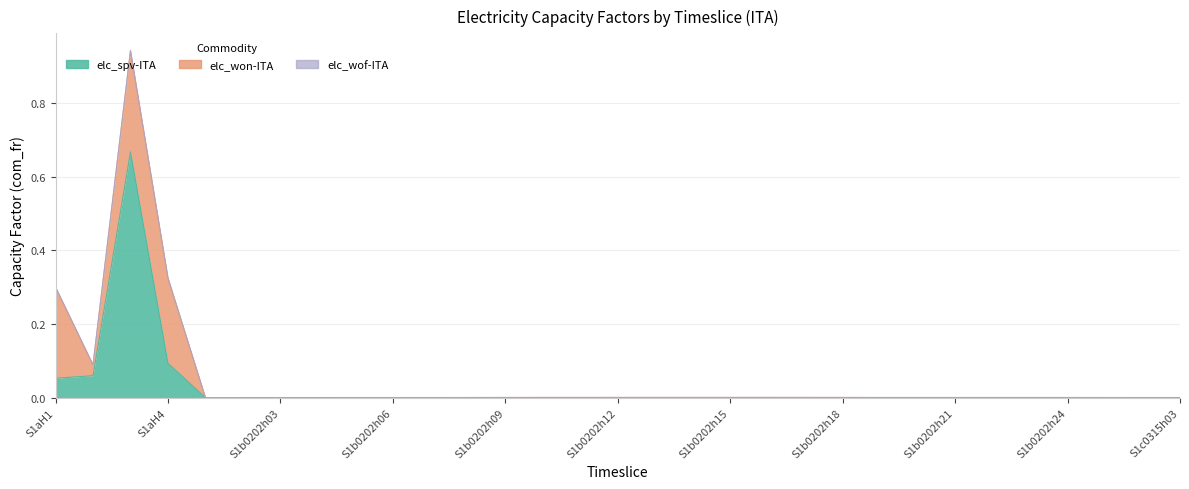

Is the value of elc_spv-ITA at S1b0202h06 greater than the value of elc_won-ITA at S1b0202h11?

No